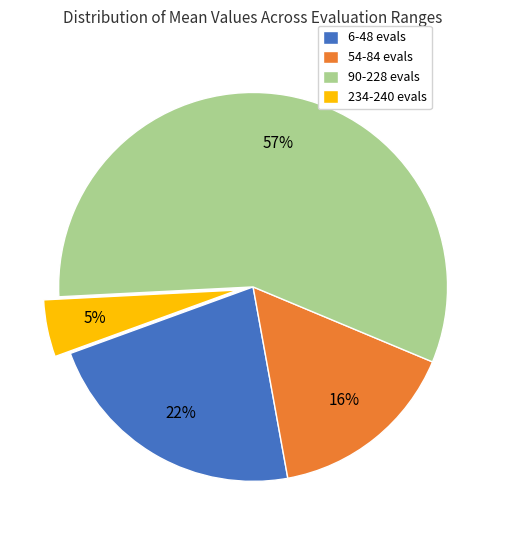

Between 54-84 evals and 90-228 evals, which is larger?

90-228 evals